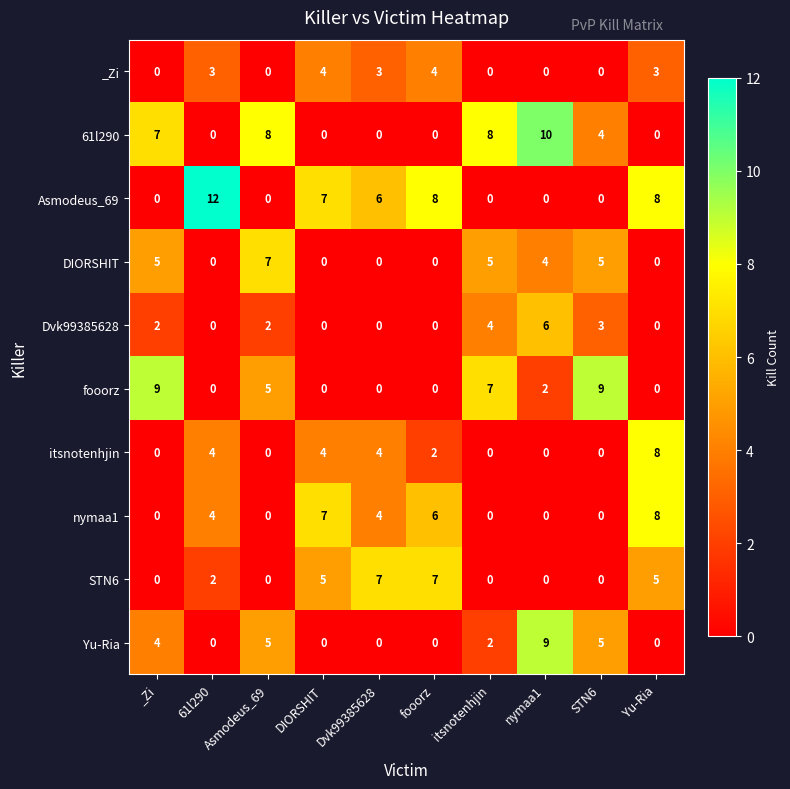

What is the total value across all series at DIORSHIT?

27